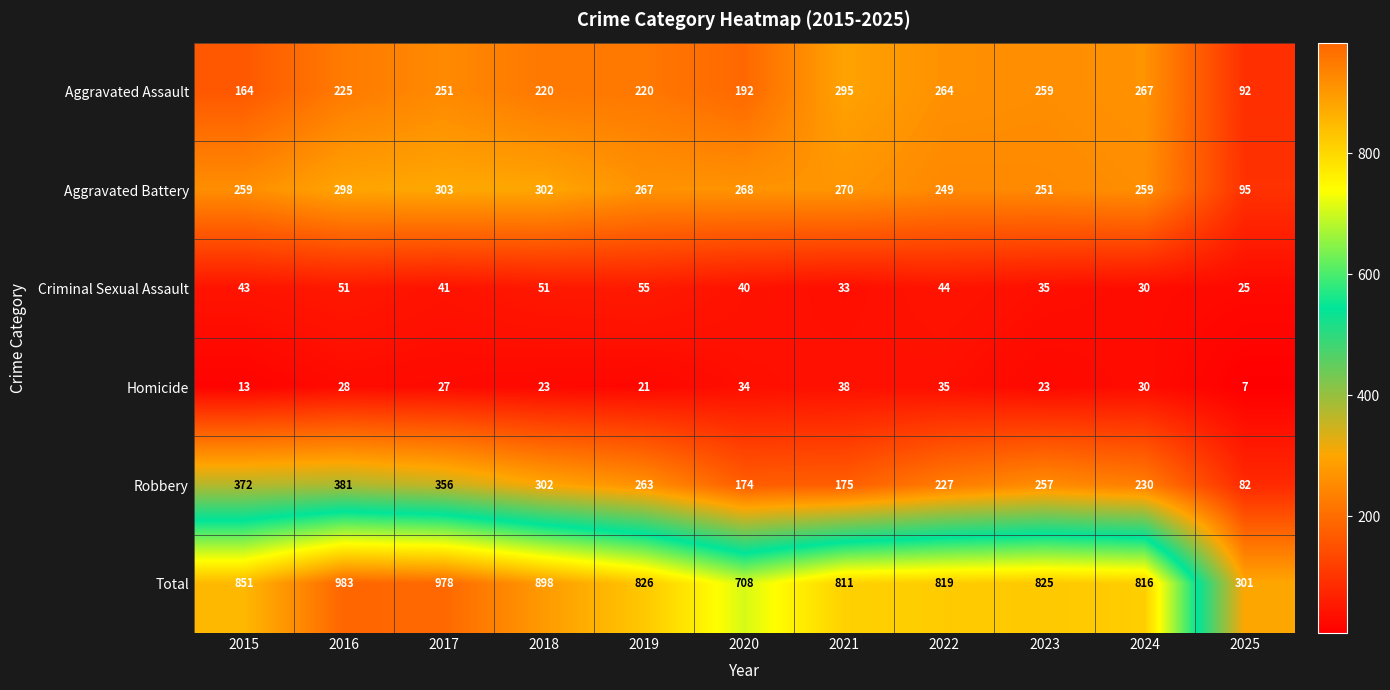

Which category has the highest value in the Aggravated Battery series?

2017